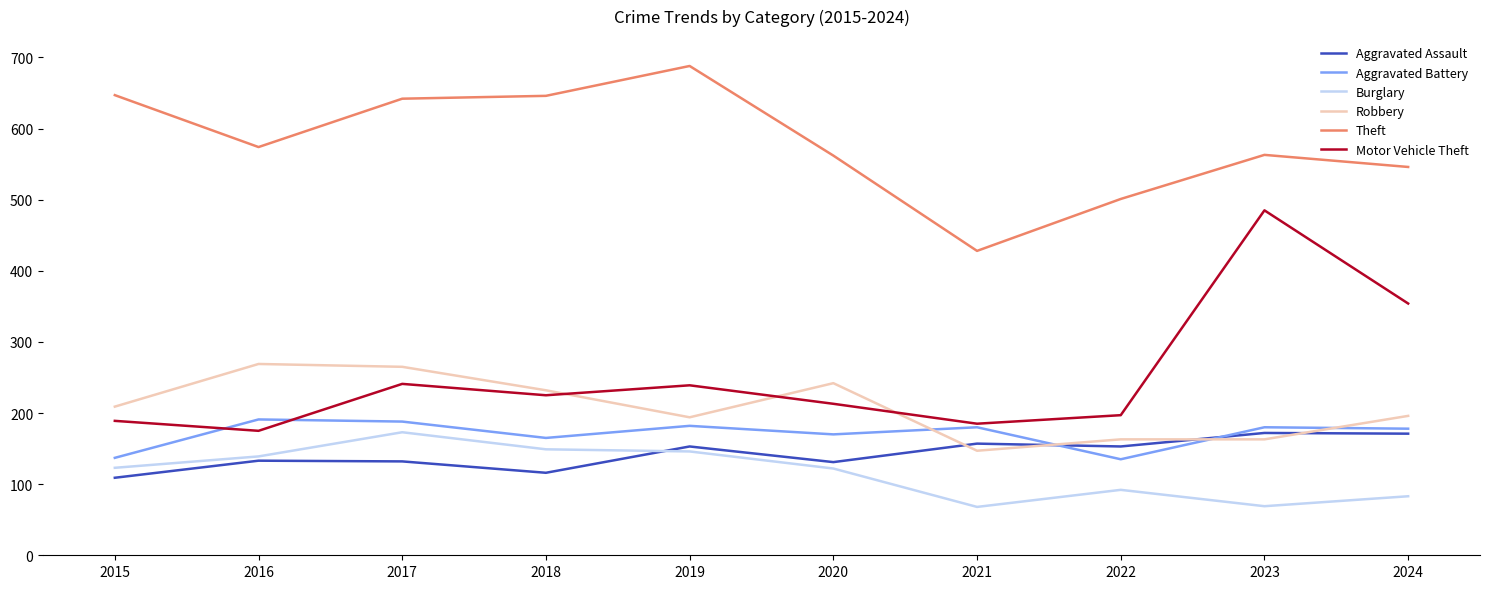

True or false: Motor Vehicle Theft and Burglary cross at least once.

False